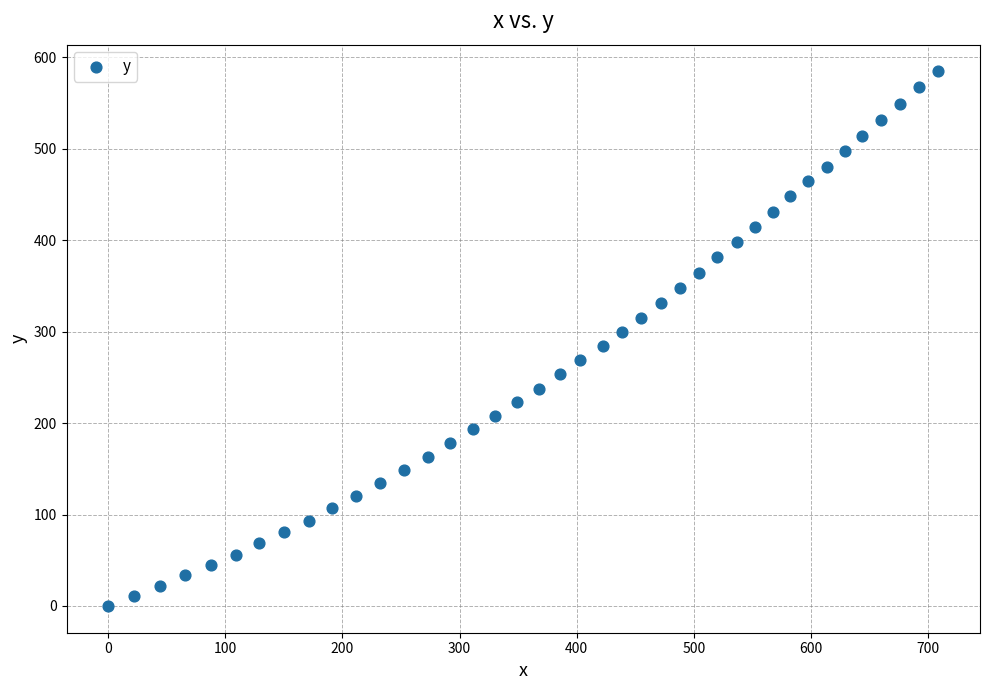

What is the range of Y values (max minus min)?

584.6